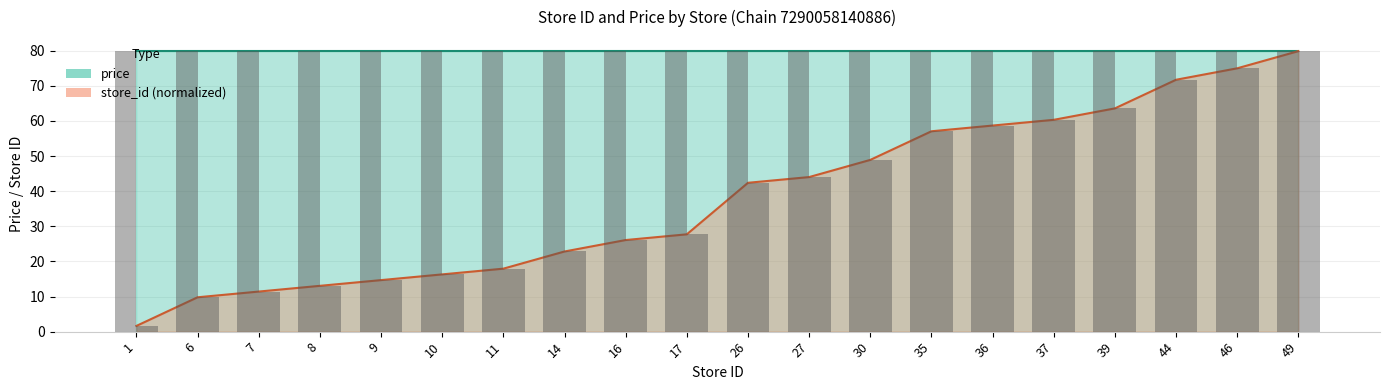

Which category has the lowest value across all series?

1